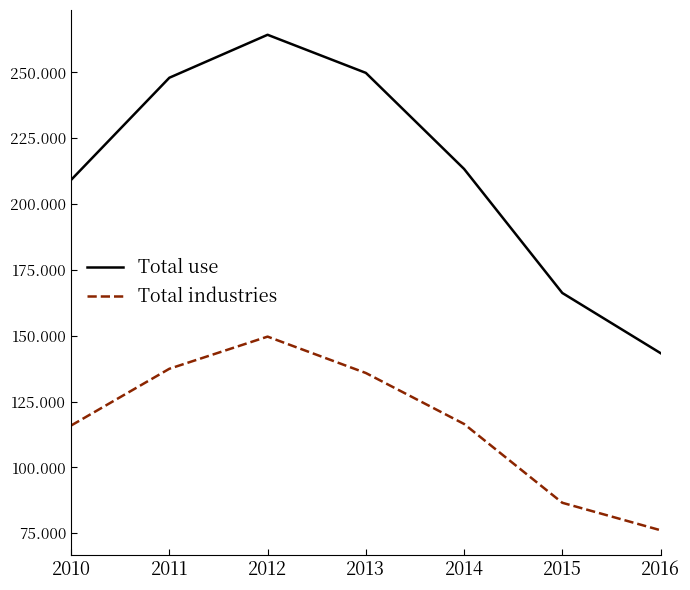

Rank the series by their average value, from highest to lowest.

Total use, Total industries